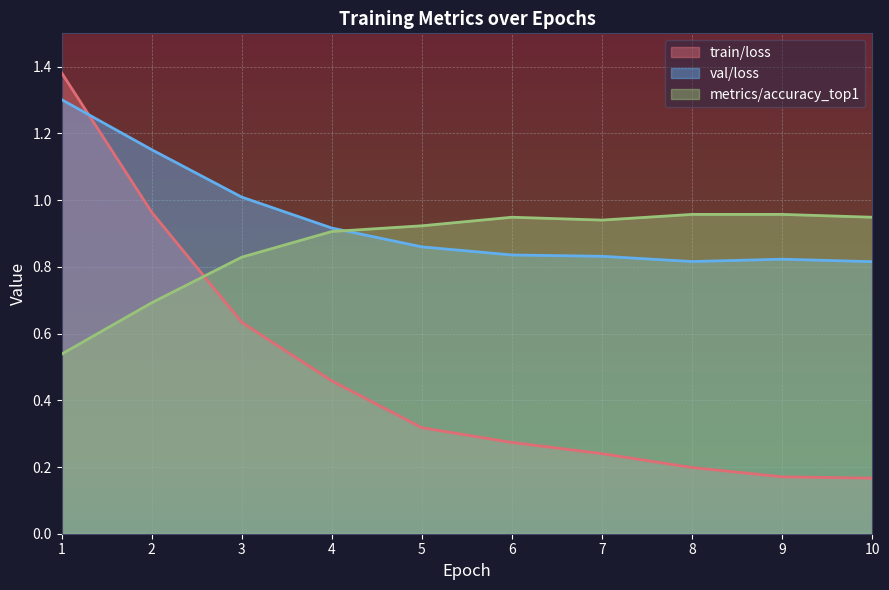

At 1, list the series in order from smallest to largest.

metrics/accuracy_top1, val/loss, train/loss